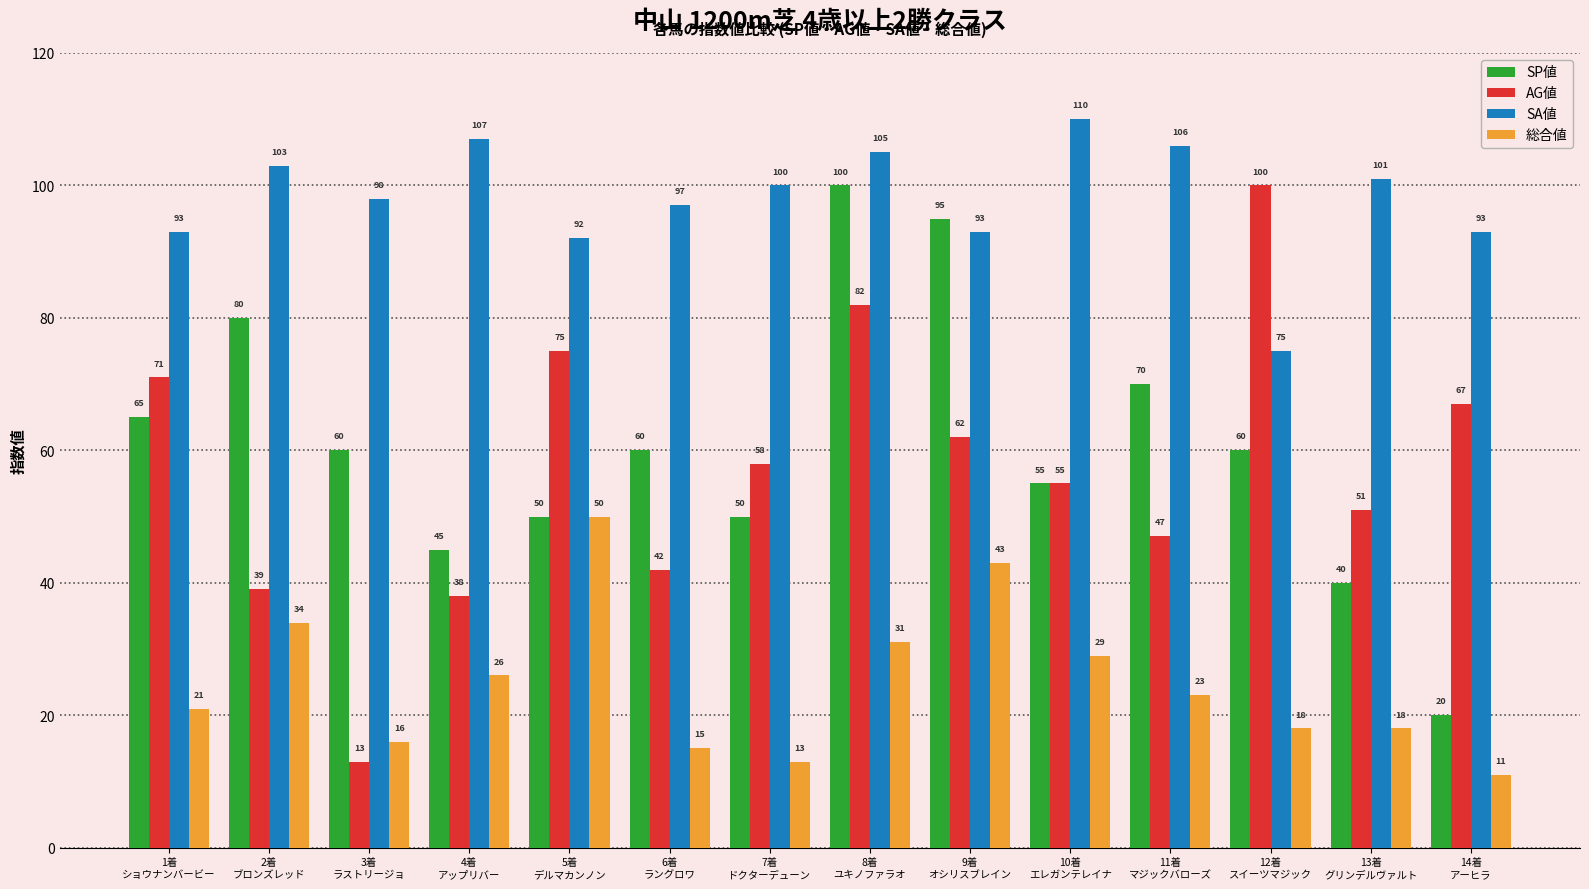

What is the total value across all series at 5着
デルマカンノン?

267